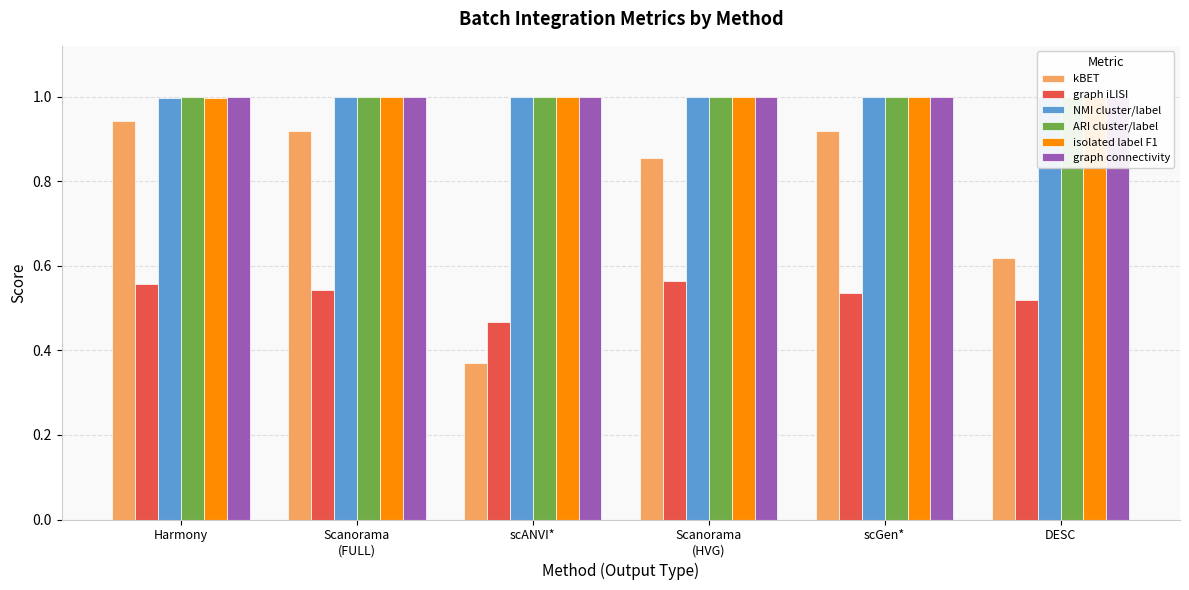

Between Scanorama
(HVG) and DESC, which series saw the biggest shift?

kBET